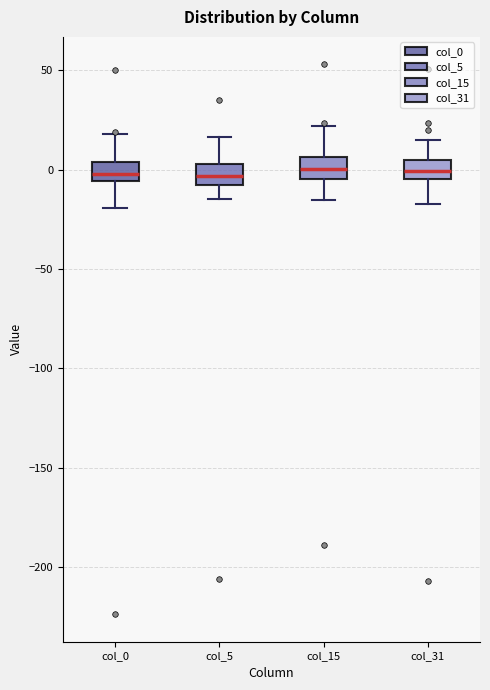

Reading left to right, read every box against the y-axis: the position of its median line, the range the box covers, and the ends of its whiskers. The values are not printed on the chart, so give them approximately, as read against the axis.

col_0: median 0, box -5 to 5, whiskers -20 to 20
col_5: median -5, box -10 to 5, whiskers -15 to 15
col_15: median 0, box -5 to 5, whiskers -15 to 20
col_31: median 0, box -5 to 5, whiskers -15 to 15